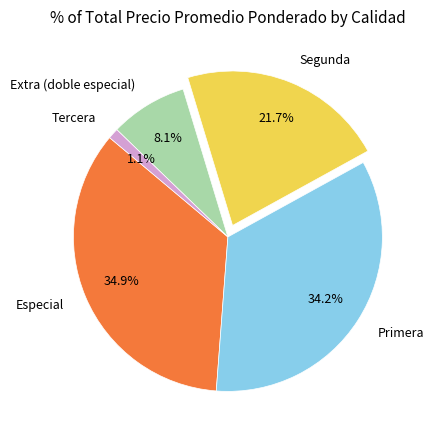

What is the ratio of the value at Primera to the value at Especial?

1.0